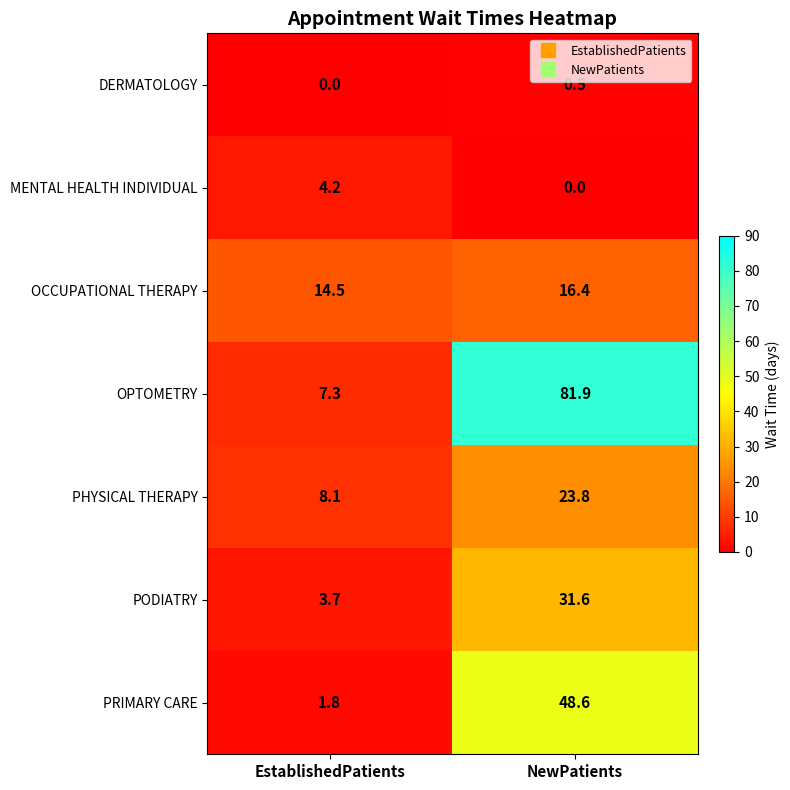

What is the sum of all MENTAL HEALTH INDIVIDUAL values?

4.2